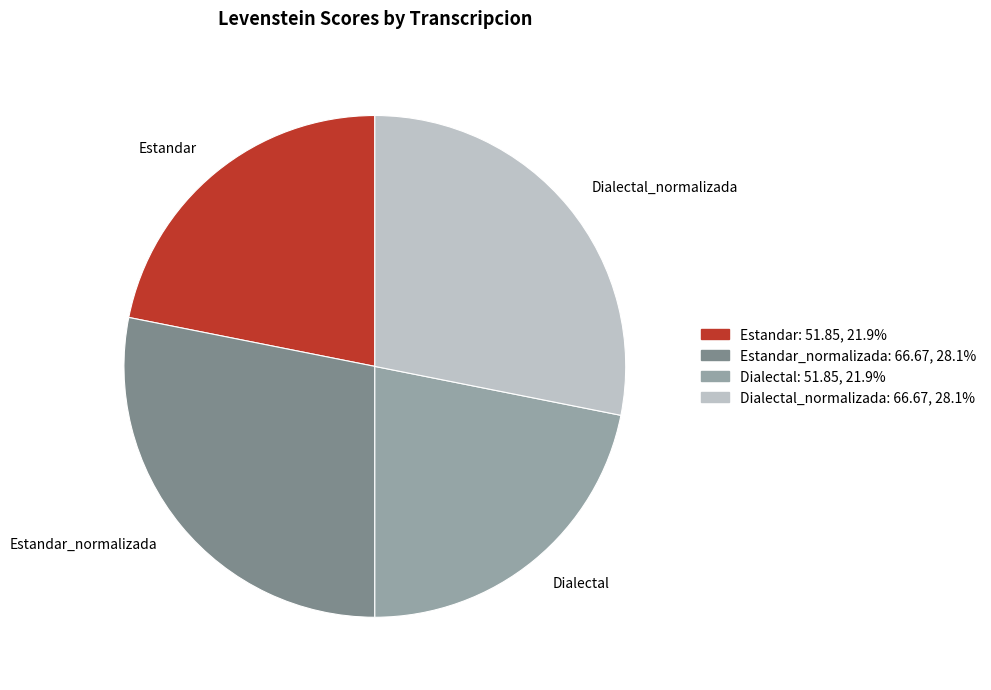

Is there any slice that represents more than half of the pie?

No